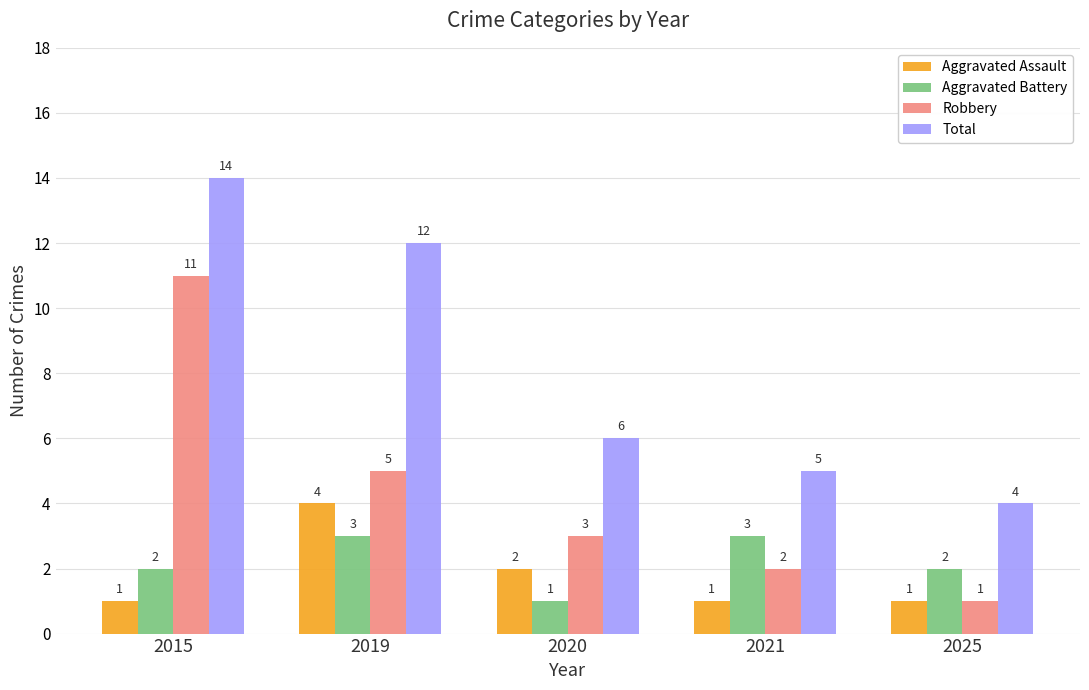

What is the value of the Aggravated Battery bar at the 1st from the left?

2